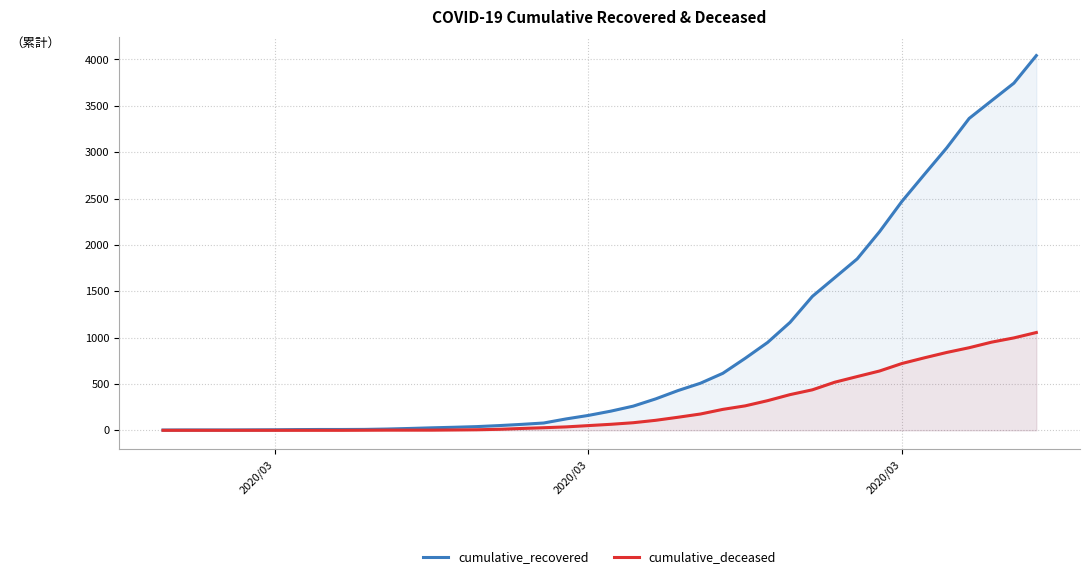

How many series are shown in this chart?

2